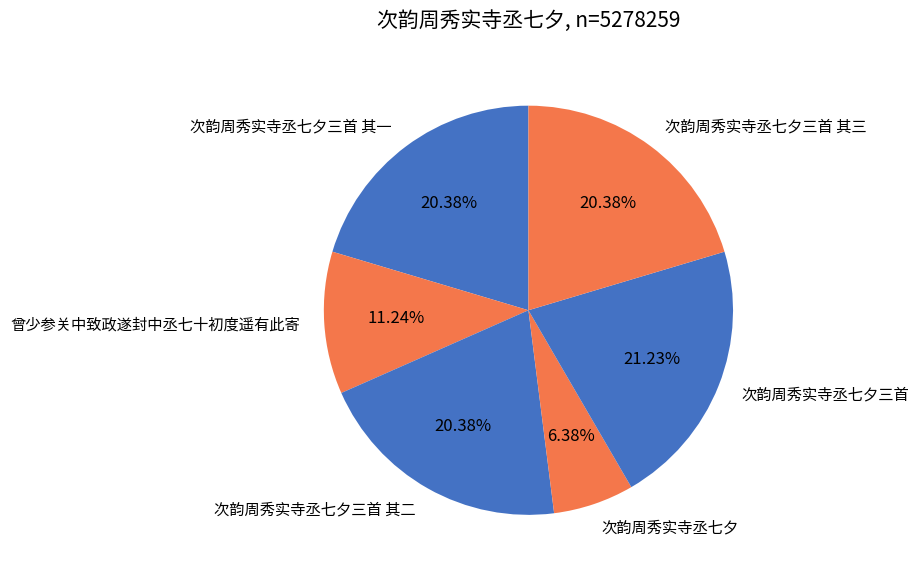

To the nearest percent, what is the average slice percentage?

17%